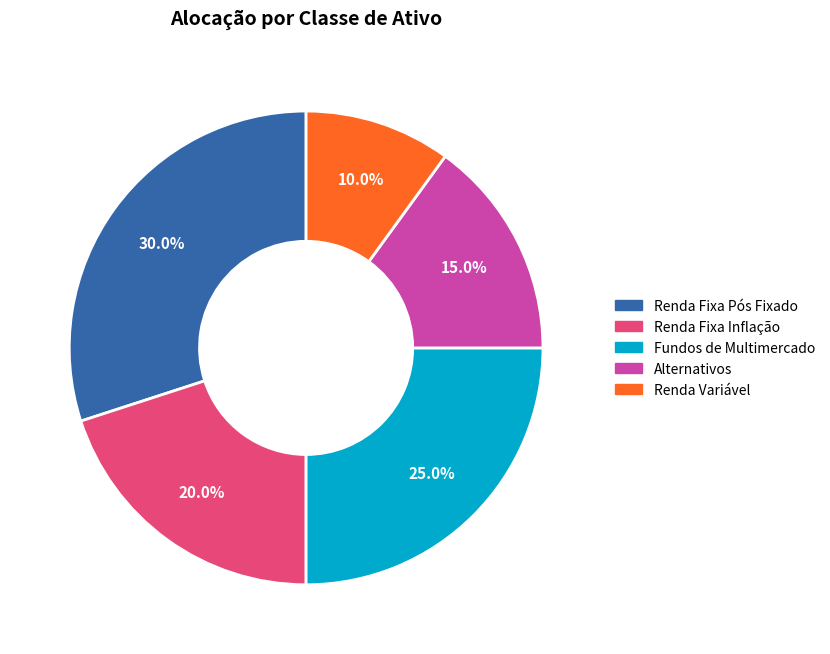

Which has a higher value, Renda Fixa Pós Fixado or Renda Fixa Inflação?

Renda Fixa Pós Fixado